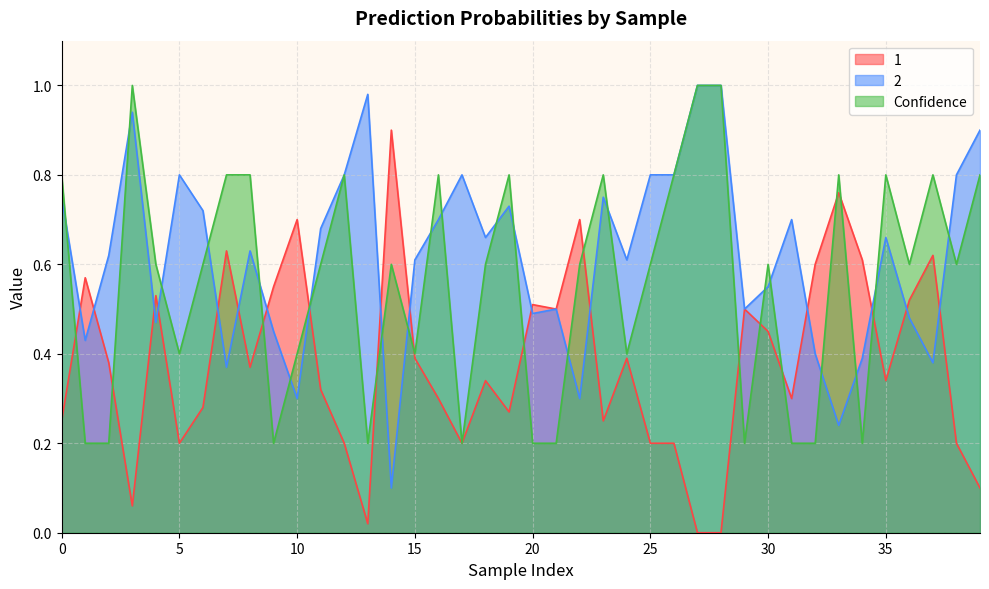

Reading left to right, transcribe all the data shown in this chart.

1: 0.2	0.6	0.4	0.1	0.5	0.2	0.3	0.6	0.4	0.6	0.7	0.3	0.2	0.0	0.9	0.4	0.3	0.2	0.3	0.3	0.5	0.5	0.7	0.2	0.4	0.2	0.2	0.0	0.0	0.5	0.5	0.3	0.6	0.8	0.6	0.3	0.5	0.6	0.2	0.1
2: 0.8	0.4	0.6	0.9	0.5	0.8	0.7	0.4	0.6	0.5	0.3	0.7	0.8	1.0	0.1	0.6	0.7	0.8	0.7	0.7	0.5	0.5	0.3	0.8	0.6	0.8	0.8	1.0	1.0	0.5	0.6	0.7	0.4	0.2	0.4	0.7	0.5	0.4	0.8	0.9
Confidence: 0.8	0.2	0.2	1.0	0.6	0.4	0.6	0.8	0.8	0.2	0.4	0.6	0.8	0.2	0.6	0.4	0.8	0.2	0.6	0.8	0.2	0.2	0.6	0.8	0.4	0.6	0.8	1.0	1.0	0.2	0.6	0.2	0.2	0.8	0.2	0.8	0.6	0.8	0.6	0.8